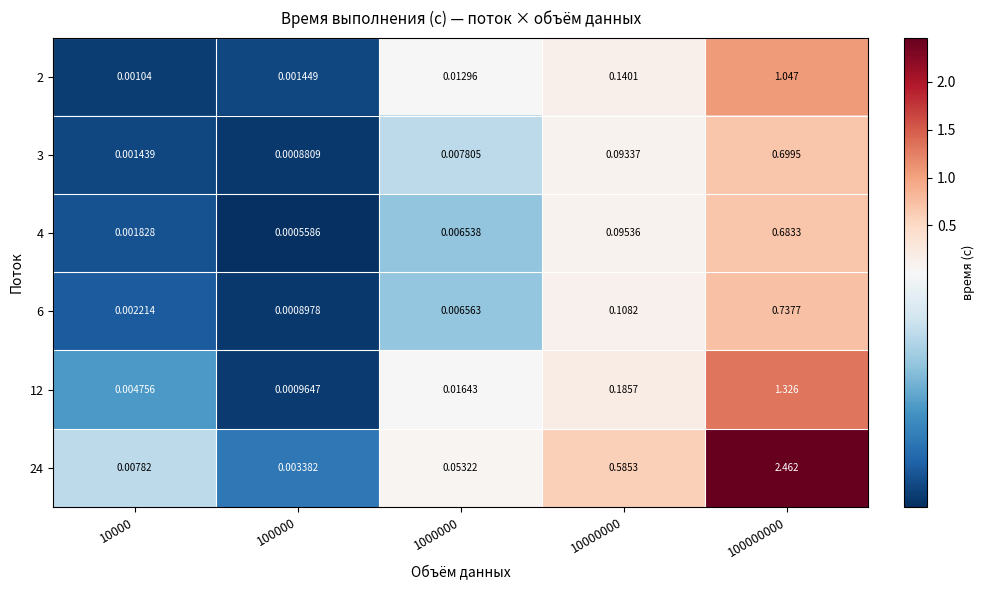

Is the value of 2 at 10000000 greater than the value of 3 at 10000000?

Yes